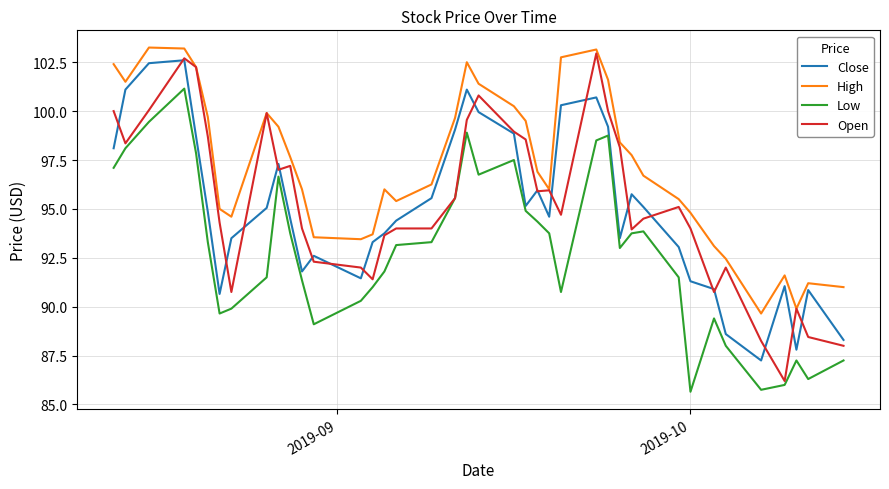

Which series has the largest total across all categories?

High